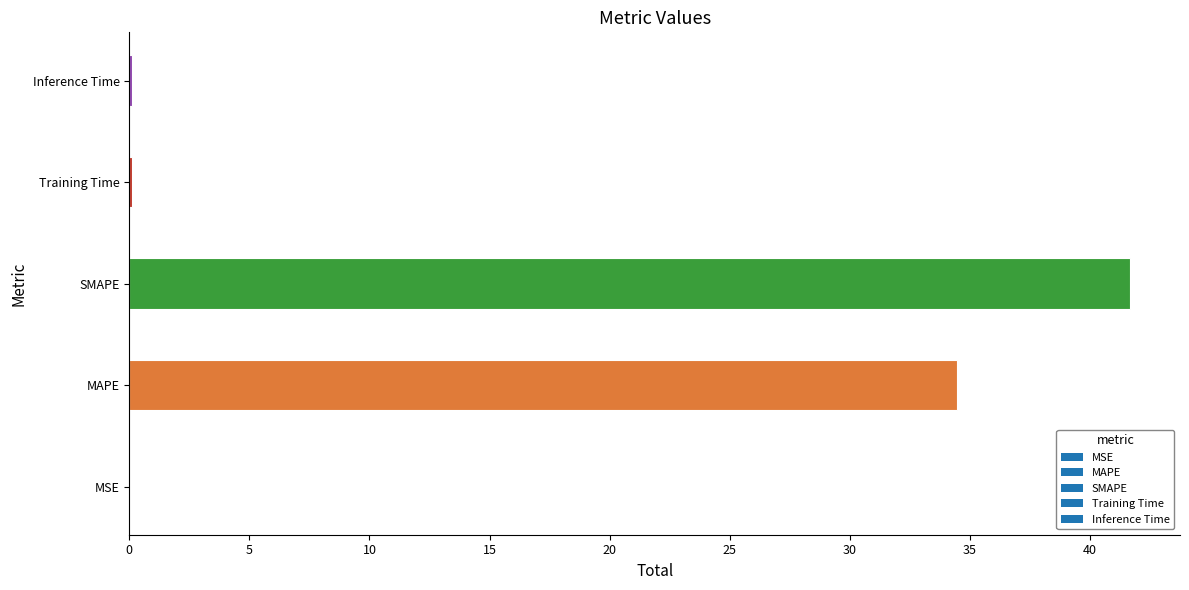

How many distinct data groups are displayed?

1